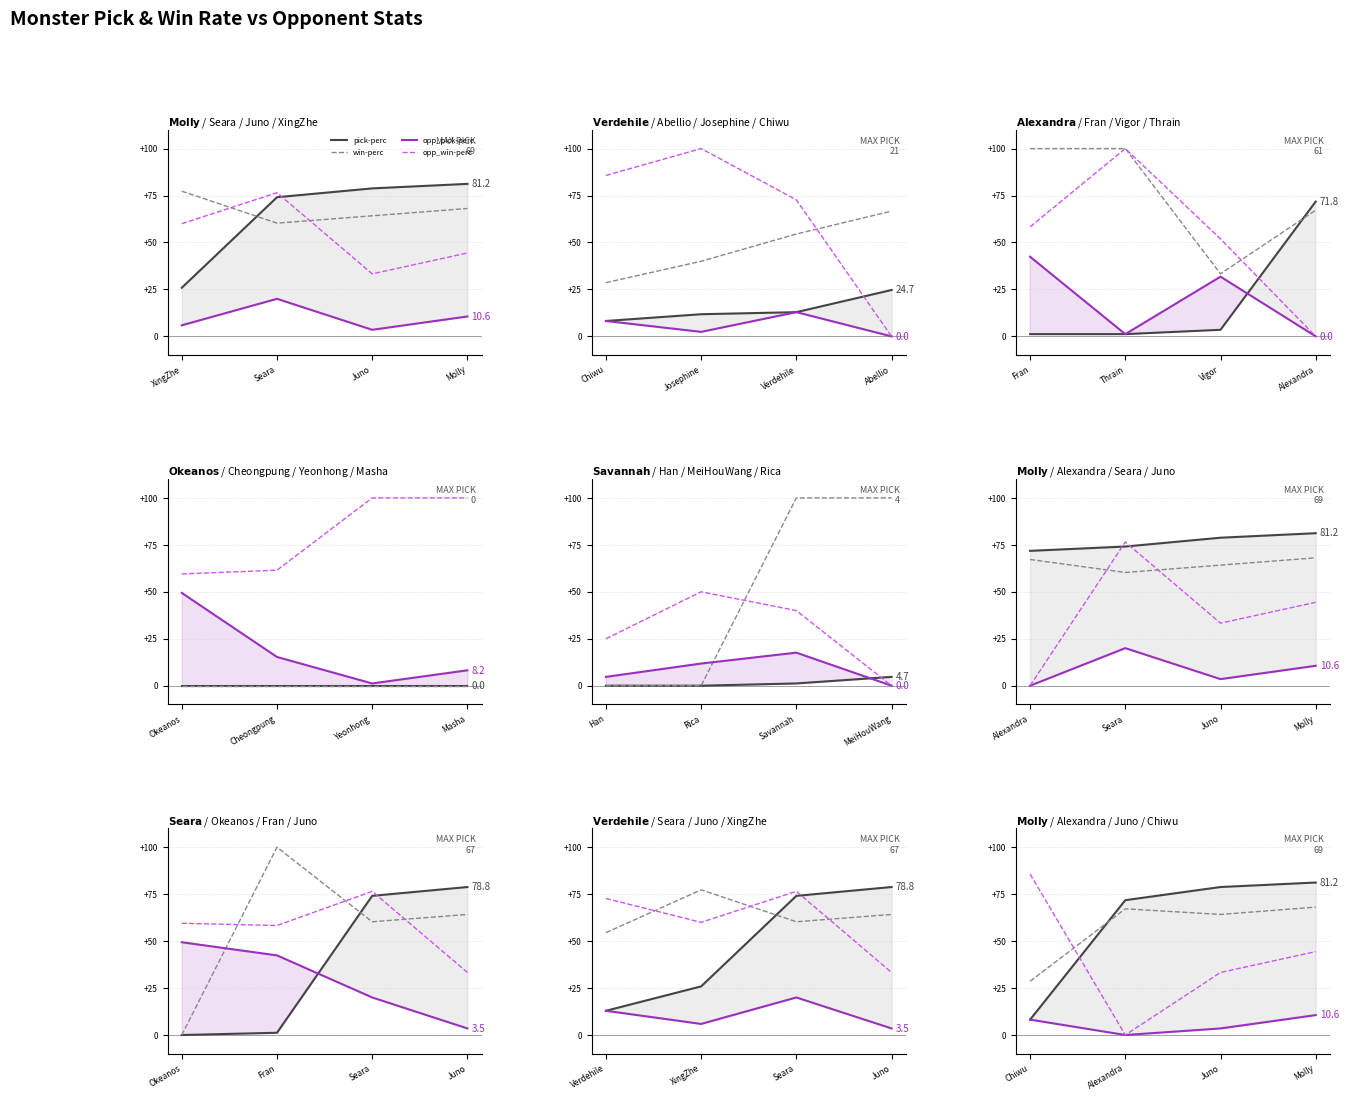

What are all the series names shown in the legend?

pick-perc, win-perc, opp_pick-perc, opp_win-perc